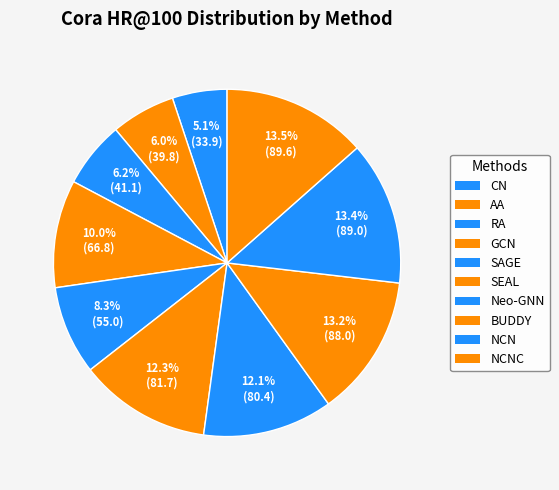

To the nearest percent, what is the combined percentage of AA and SAGE?

14%